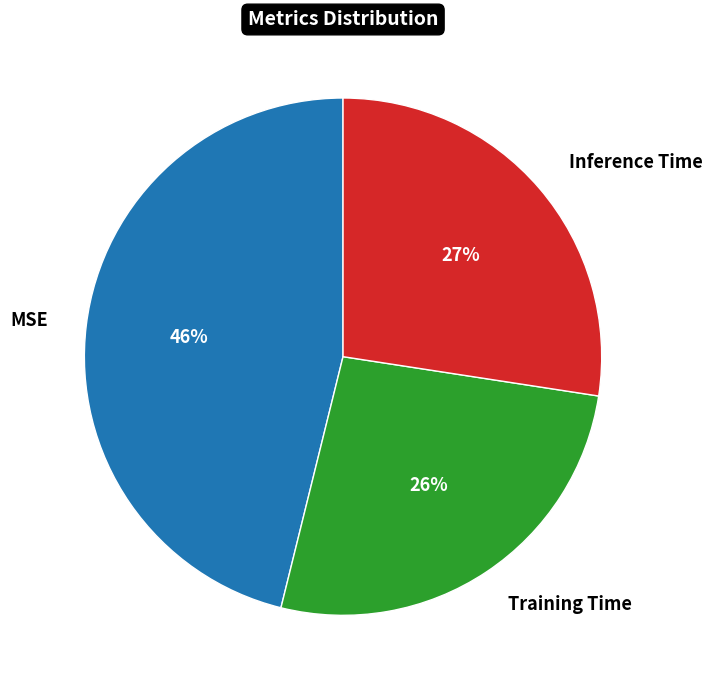

How many segments does this pie chart have?

3